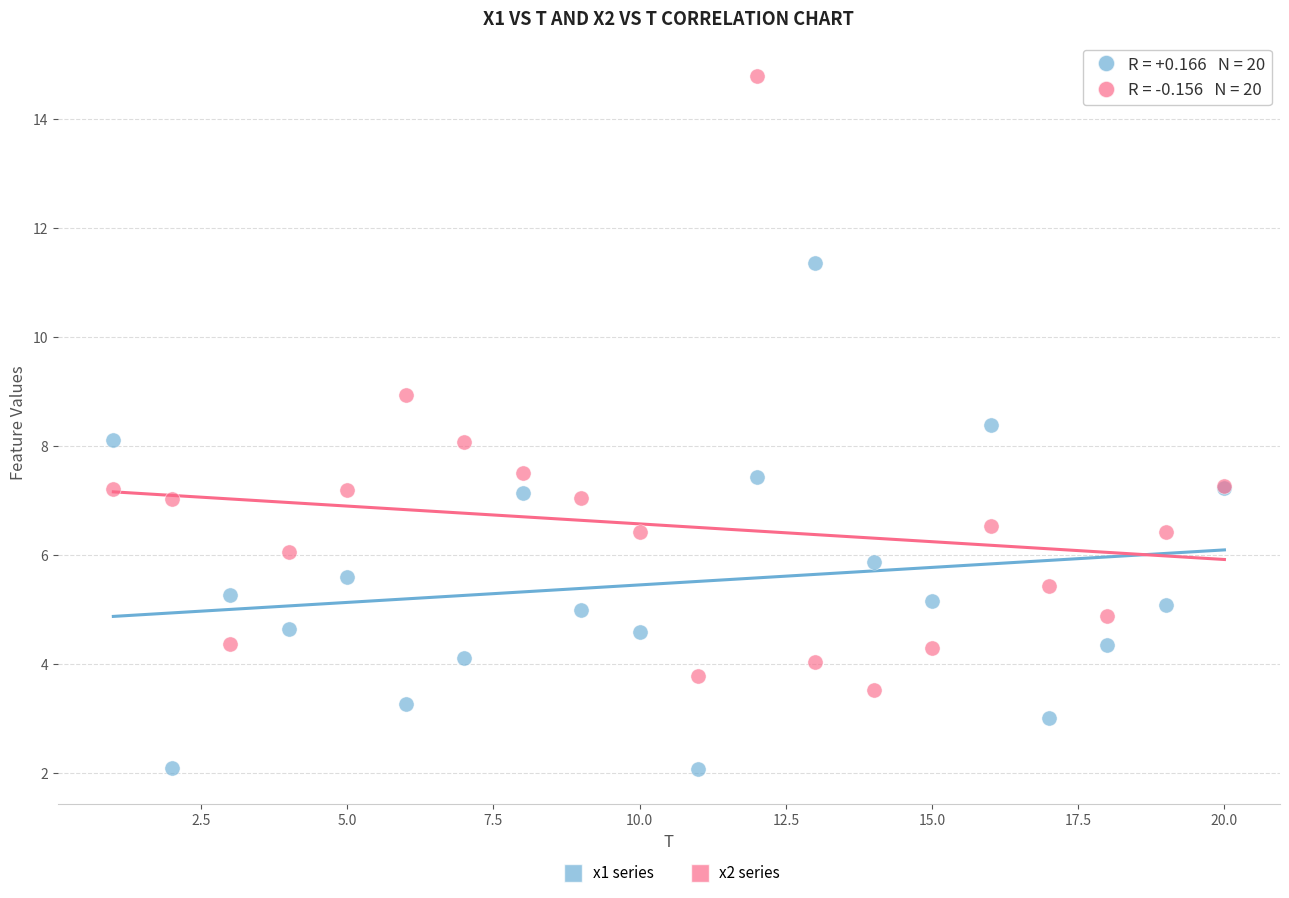

What is the X range (max minus min) for the scatter plot?

19.0